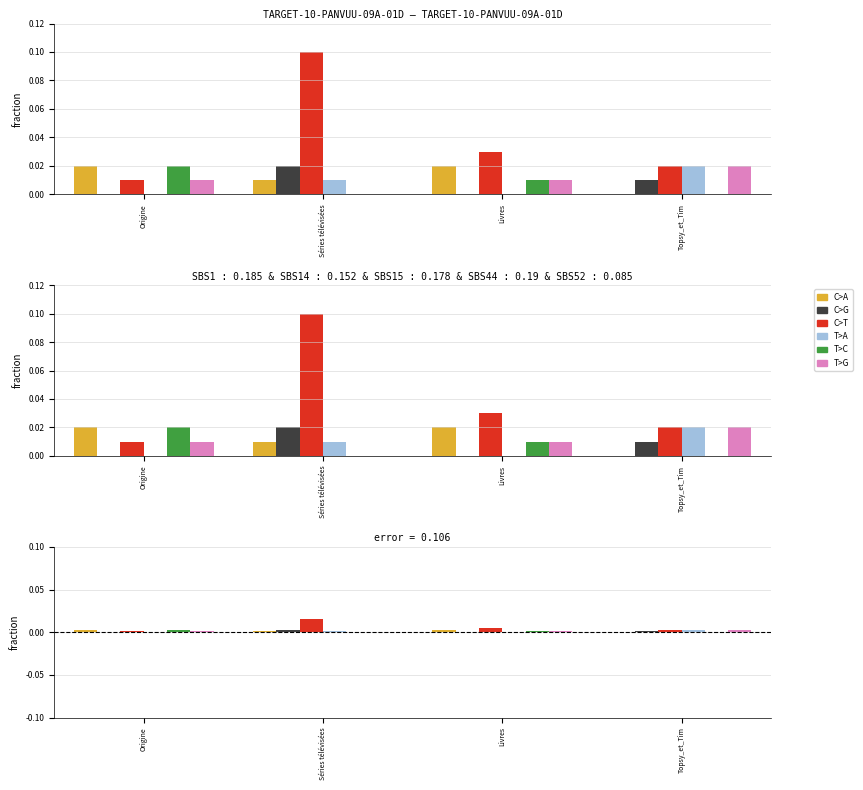

At Origine, list the series in order from smallest to largest.

C>G, T>A, C>T, T>G, C>A, T>C